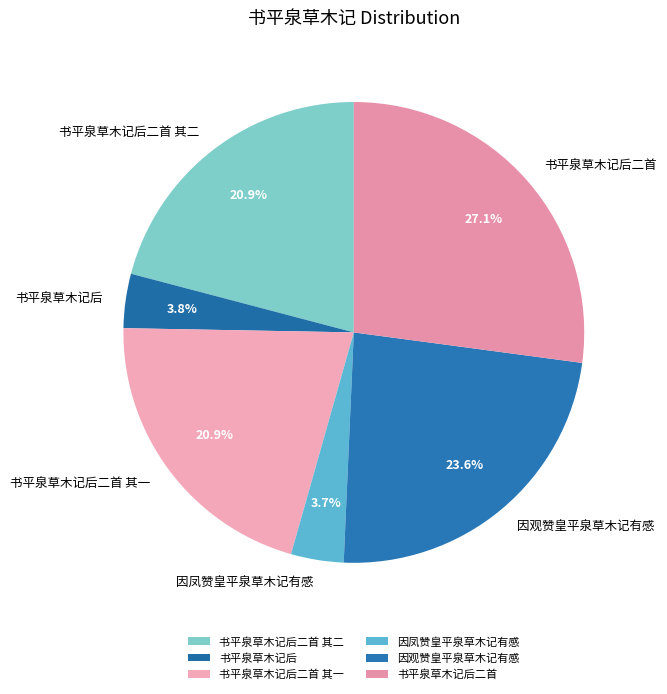

What is the largest slice in the pie chart?

书平泉草木记后二首